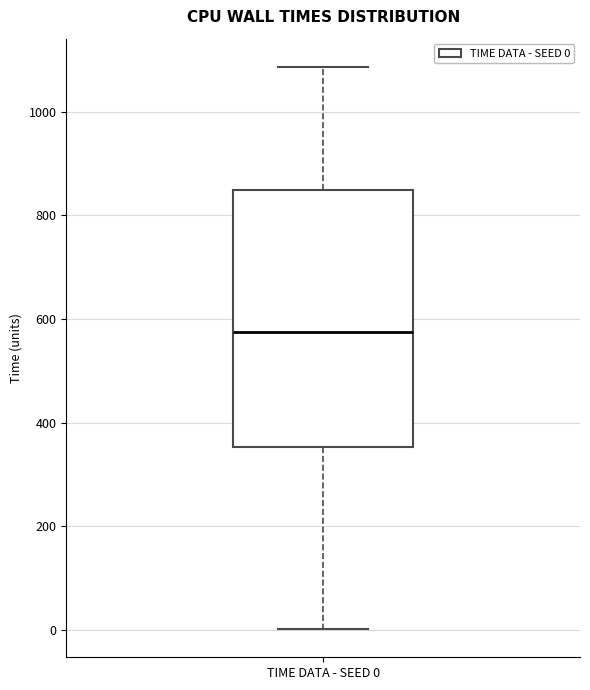

Transcribe this box plot: give where the median line is, the range the box spans, and where the two whiskers end, as read against the y-axis. The values are not printed on the chart, so give them approximately, as read against the axis.

median 580, box 360 to 860, whiskers 0 to 1080